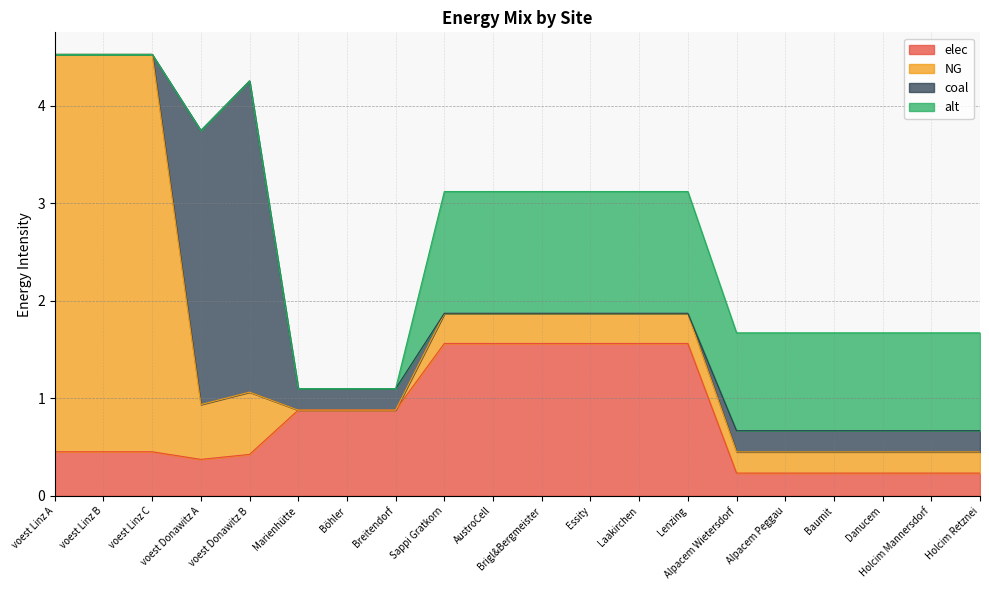

What is the value of the coal point at the 16th from the left?

0.2